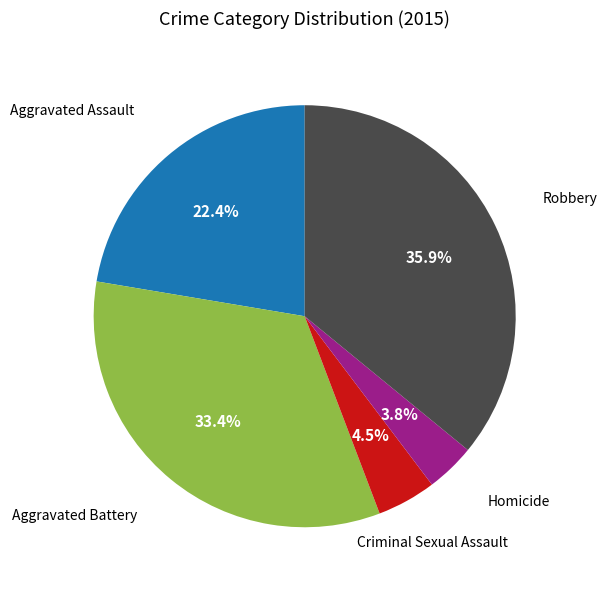

Which category has the biggest portion of the pie?

Robbery